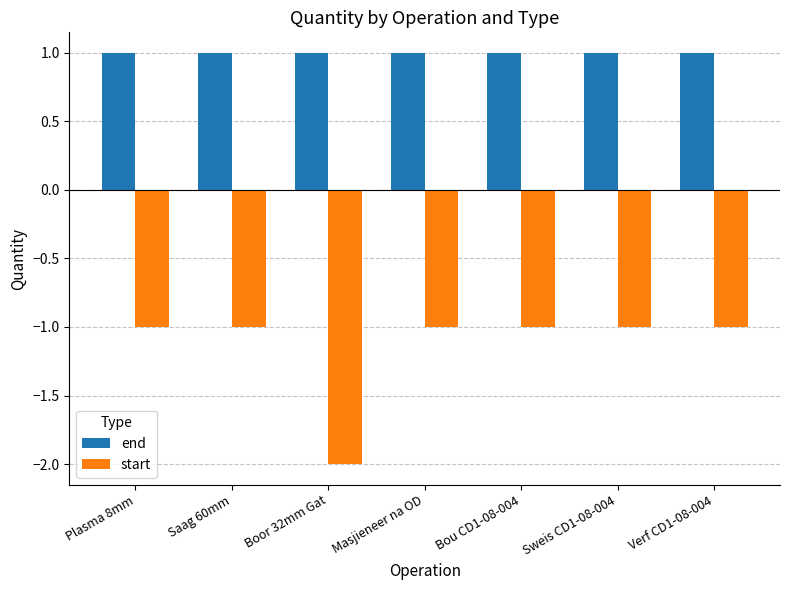

Is the value of end at Boor 32mm Gat greater than the value of start at Saag 60mm?

Yes